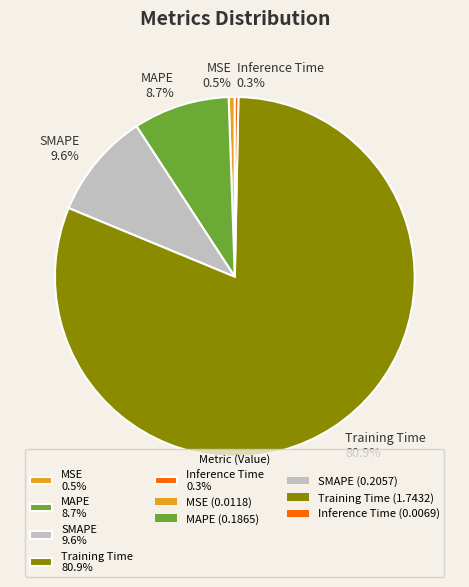

To the nearest percent, what is the difference between the largest and smallest slice percentages?

81%